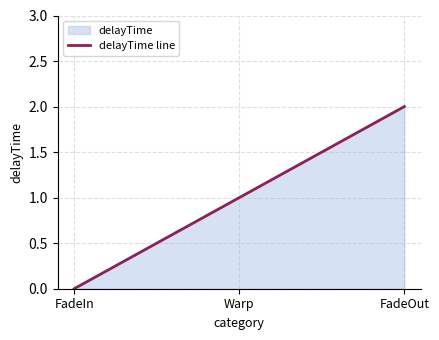

Reading right to left, extract all data points from this chart.

FadeOut=2	Warp=1	FadeIn=0